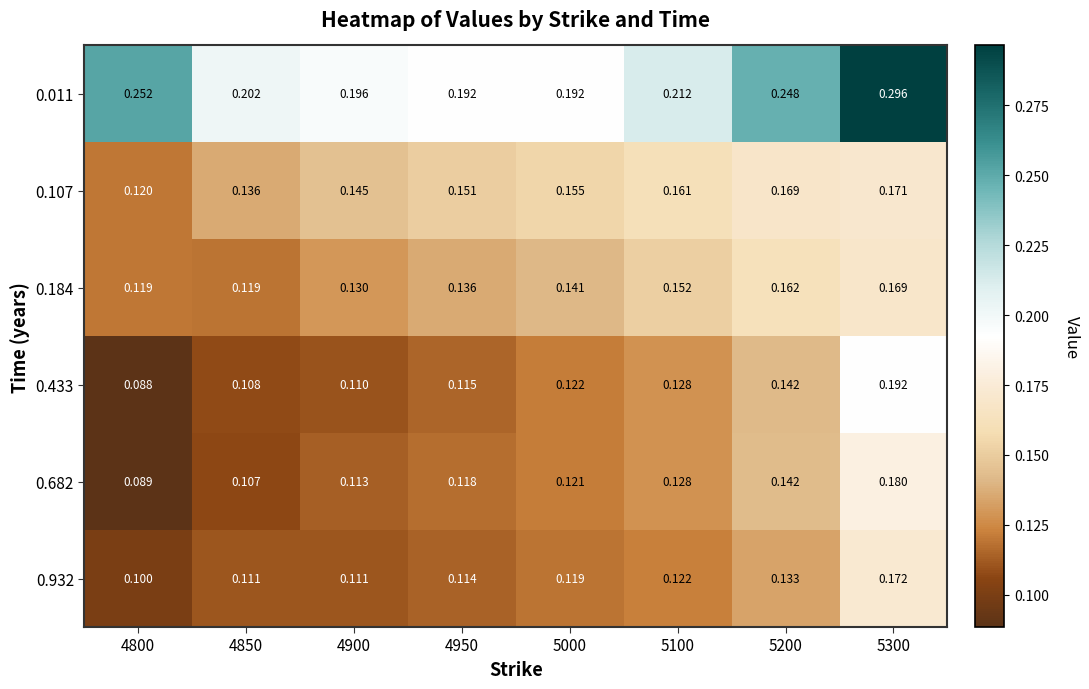

Is the value of 0.682 at 4950 greater than the value of 0.433 at 4800?

Yes